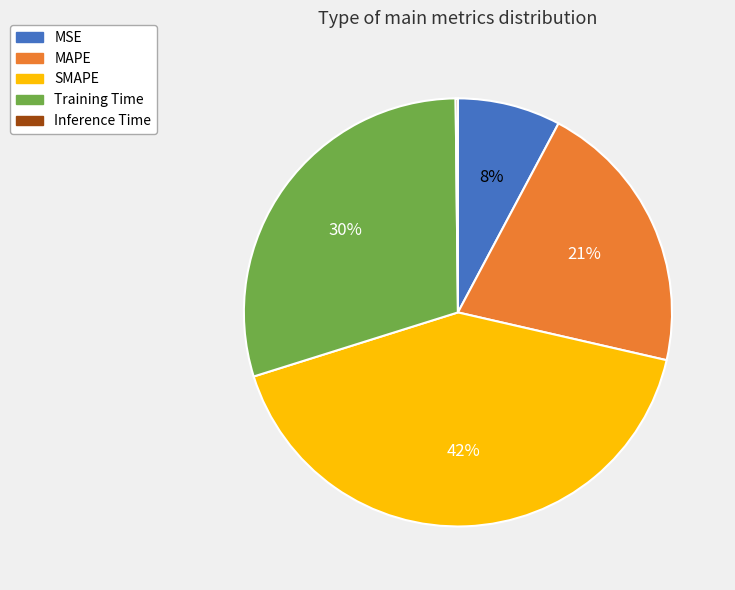

Which slice is the largest?

SMAPE